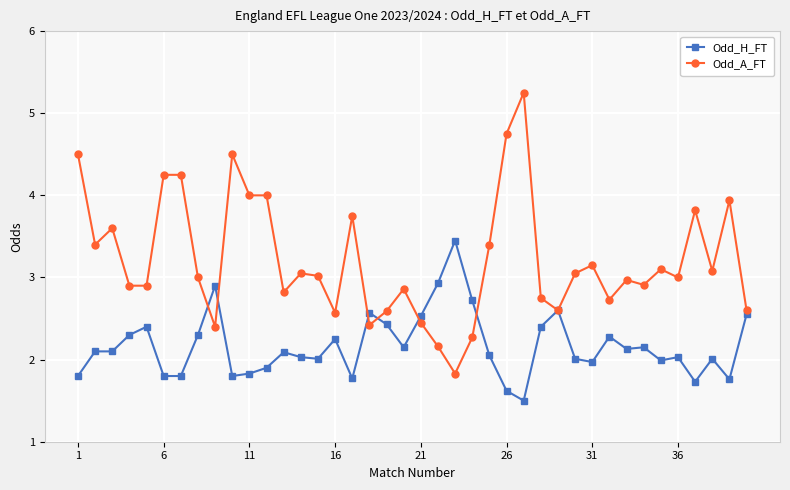

Does the chart have visible grid lines?

Yes